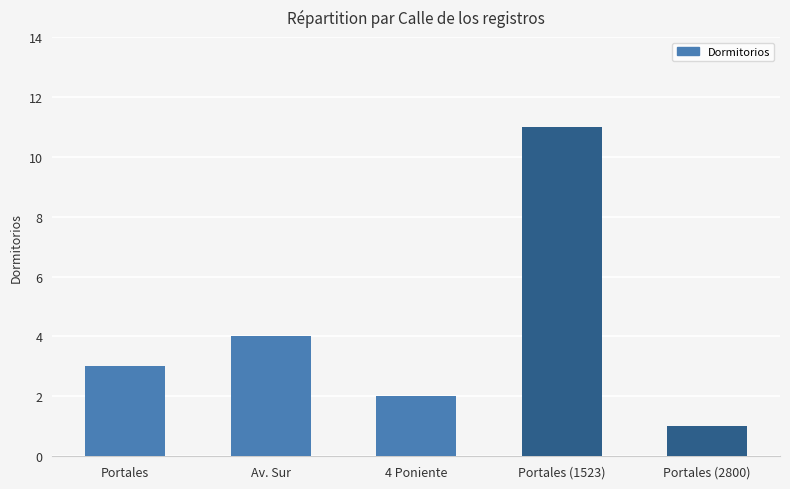

What is the average value?

4